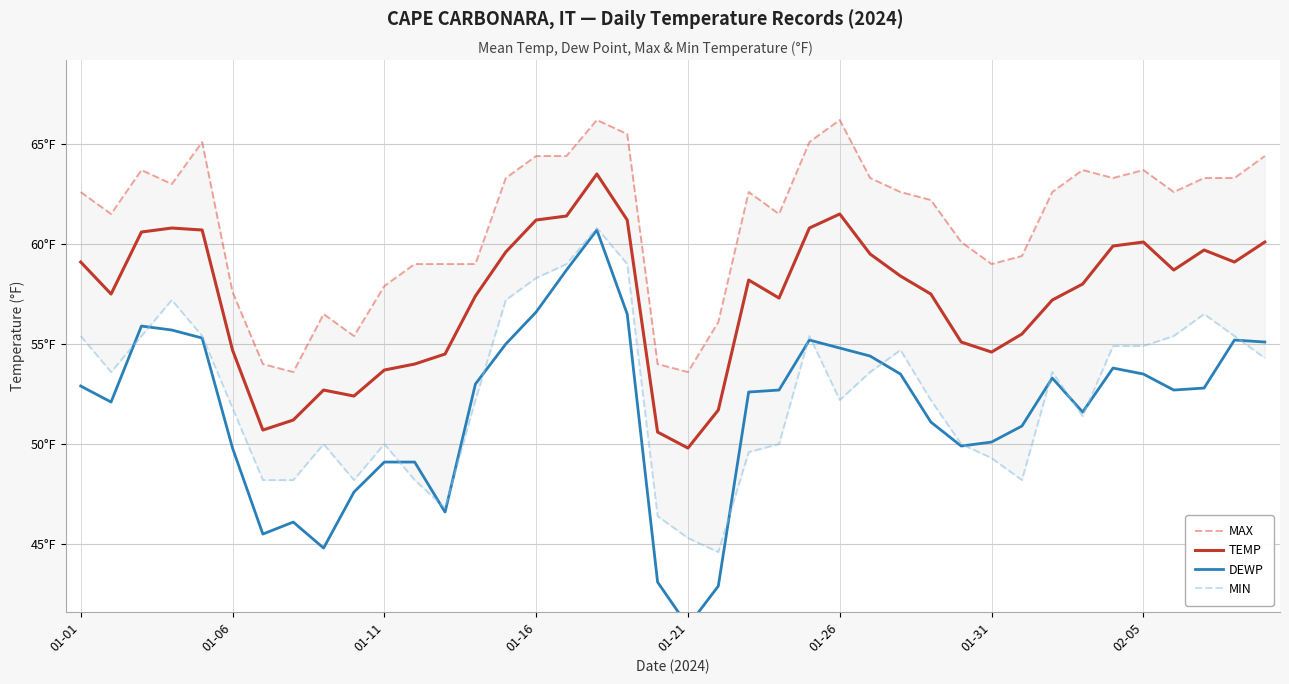

Rank the series by their maximum value, from highest to lowest.

MAX, TEMP, MIN, DEWP